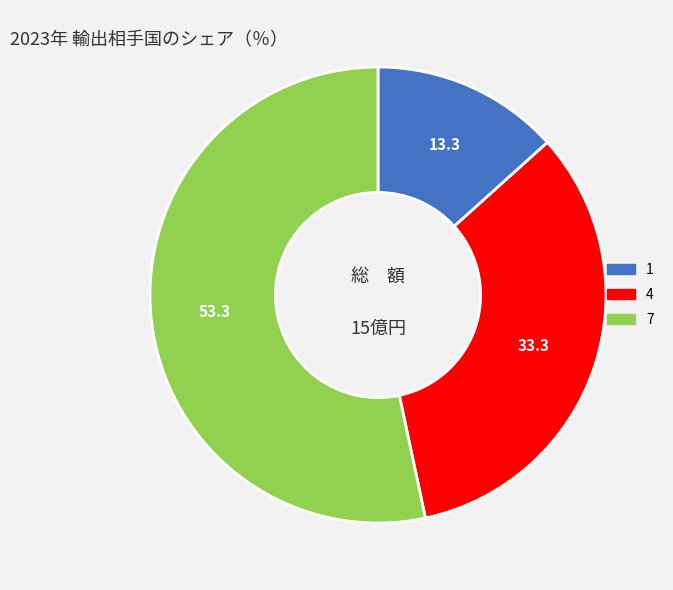

Rank the categories by value from lowest to highest.

1, 4, 7